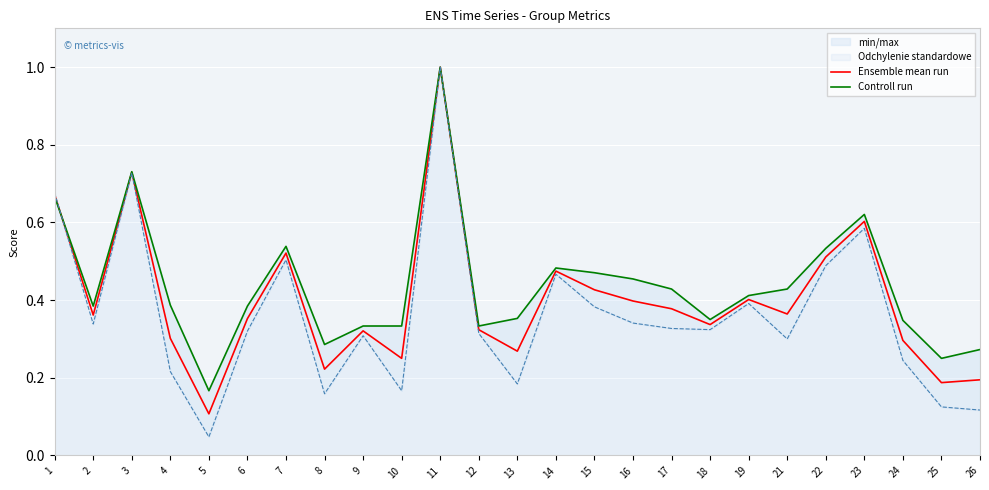

Does the chart display data point markers on the line(s)?

No